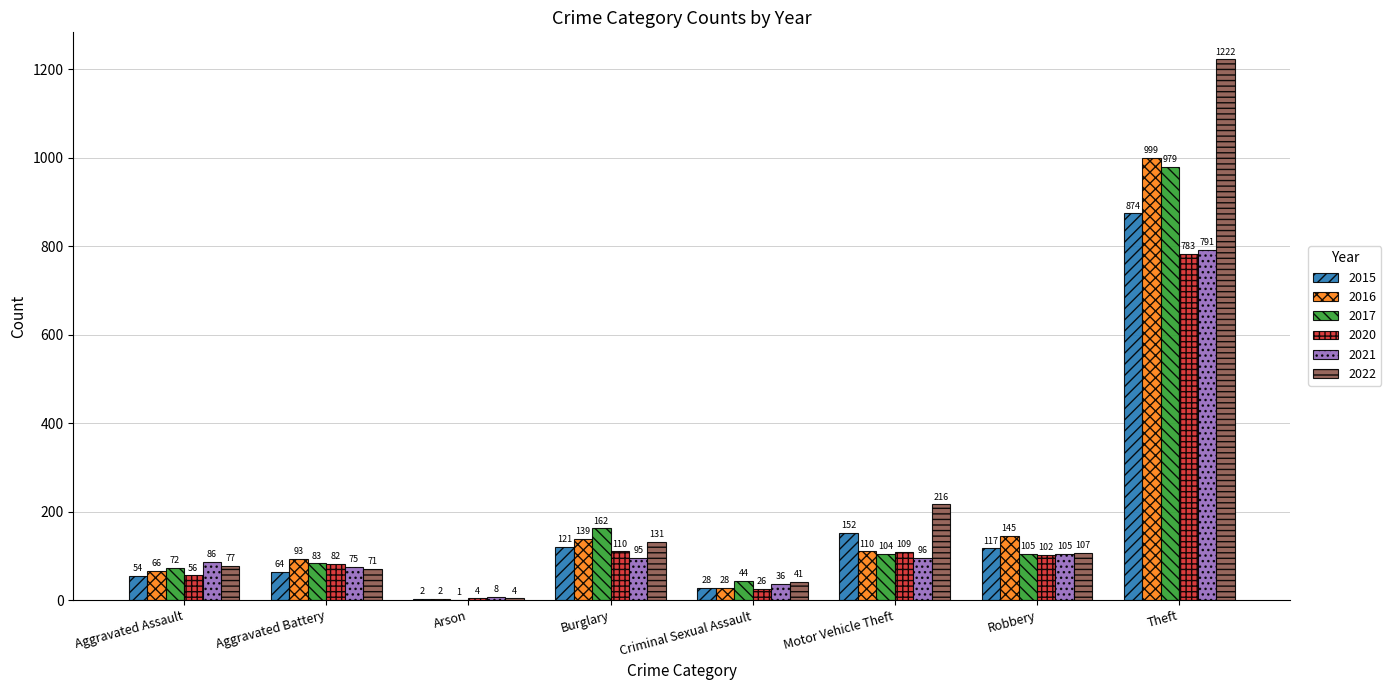

Reading right to left, what are all the values shown in this chart?

2015: Theft=874	Robbery=117	Motor Vehicle Theft=152	Criminal Sexual Assault=28	Burglary=121	Arson=2	Aggravated Battery=64	Aggravated Assault=54
2016: Theft=999	Robbery=145	Motor Vehicle Theft=110	Criminal Sexual Assault=28	Burglary=139	Arson=2	Aggravated Battery=93	Aggravated Assault=66
2017: Theft=979	Robbery=105	Motor Vehicle Theft=104	Criminal Sexual Assault=44	Burglary=162	Arson=1	Aggravated Battery=83	Aggravated Assault=72
2020: Theft=783	Robbery=102	Motor Vehicle Theft=109	Criminal Sexual Assault=26	Burglary=110	Arson=4	Aggravated Battery=82	Aggravated Assault=56
2021: Theft=791	Robbery=105	Motor Vehicle Theft=96	Criminal Sexual Assault=36	Burglary=95	Arson=8	Aggravated Battery=75	Aggravated Assault=86
2022: Theft=1222	Robbery=107	Motor Vehicle Theft=216	Criminal Sexual Assault=41	Burglary=131	Arson=4	Aggravated Battery=71	Aggravated Assault=77